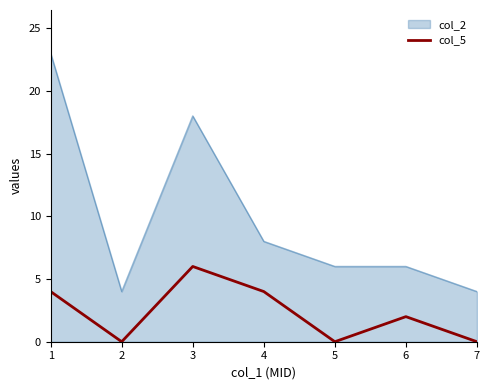

The col_5 series shows 3 at 3. True or false?

False